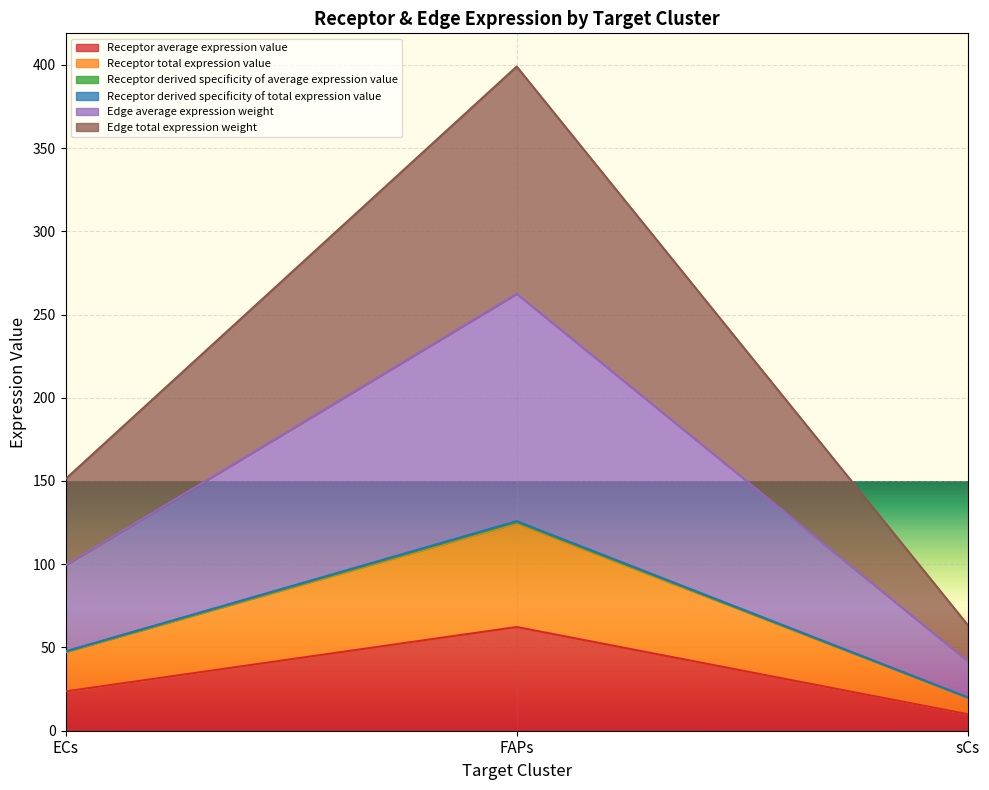

What is the sum of the Edge average expression weight values at sCs and FAPs?

304.1